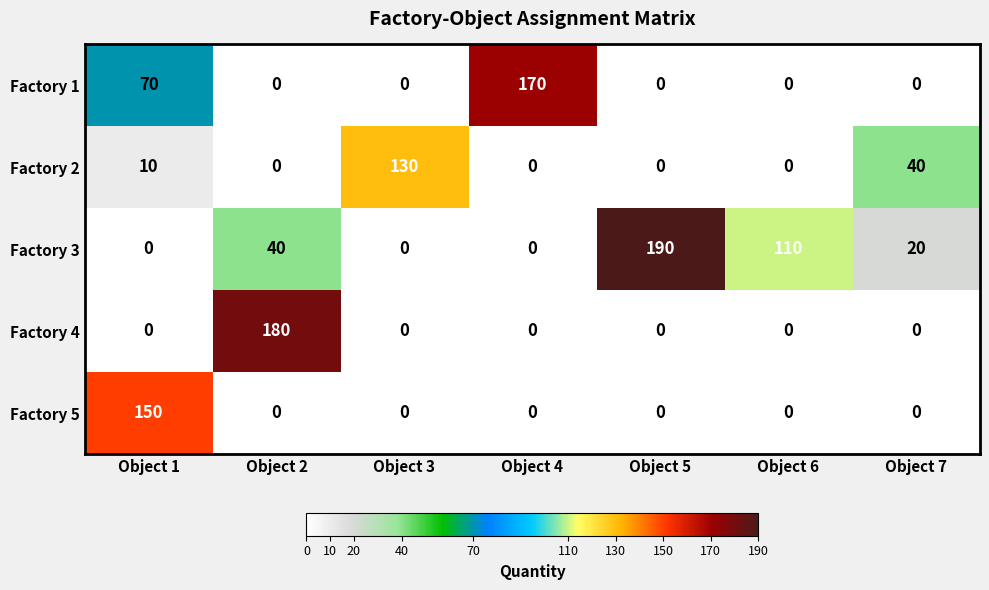

How many Factory 1 values are between 0 and 70?

6